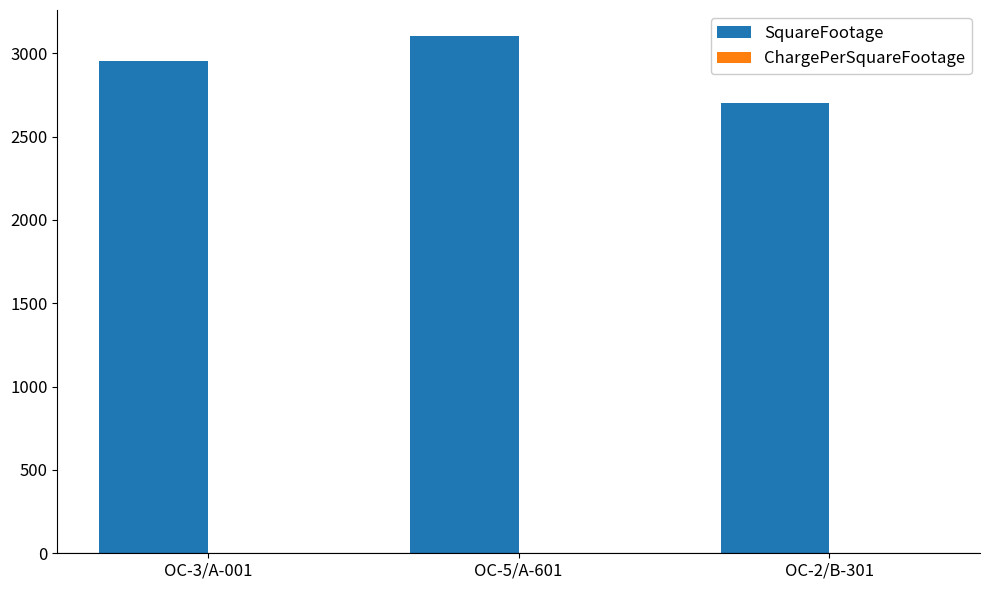

Are the bars grouped side by side (vs. stacked)?

Yes